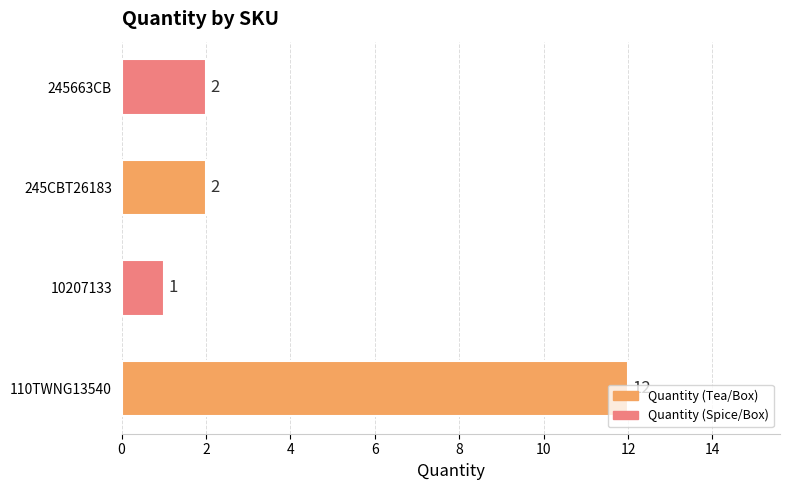

Which category has the lowest value across all series?

10207133